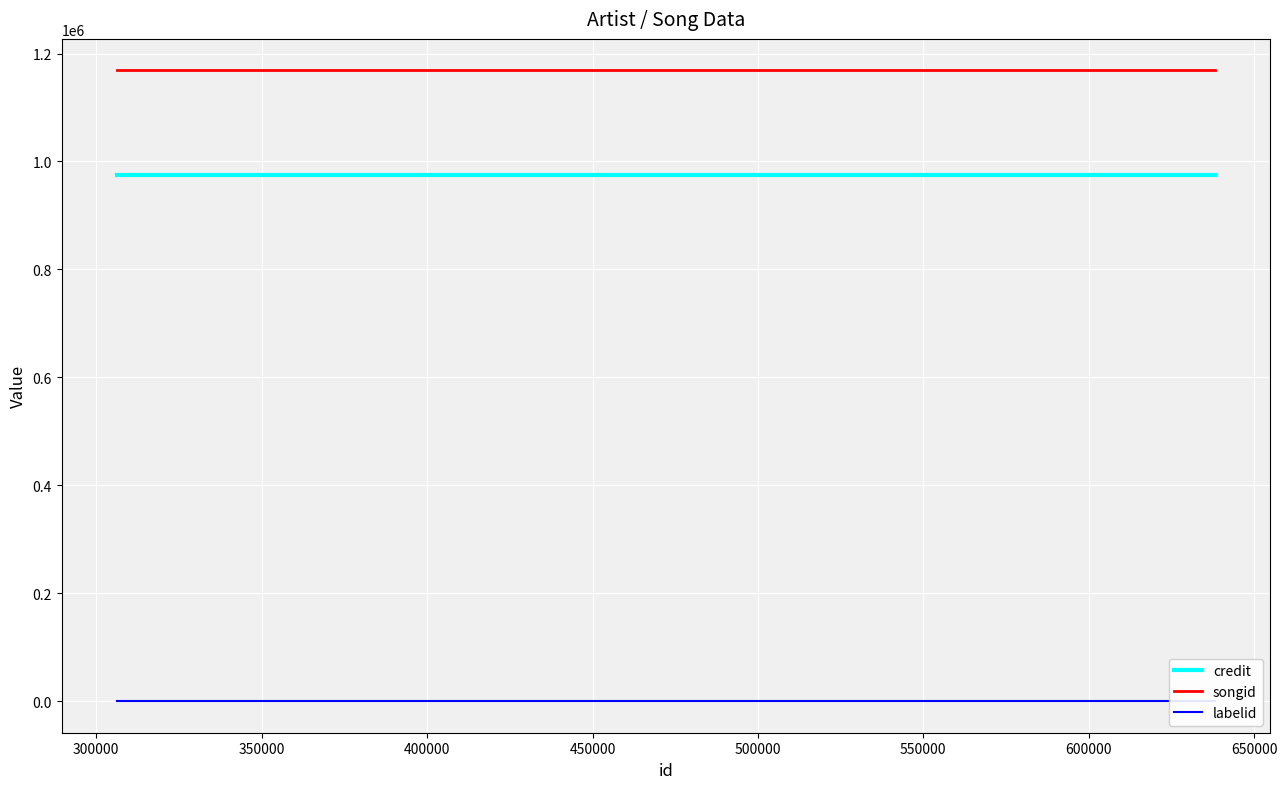

True or false: labelid and credit cross at least once.

False